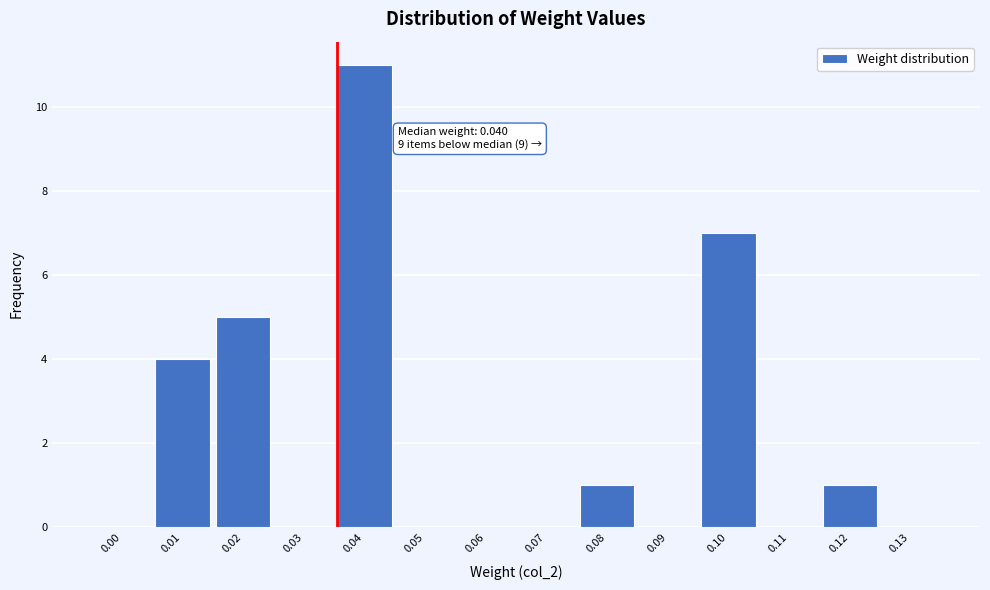

Reading left to right, extract all data points from this chart.

0.00=0	0.01=4	0.02=5	0.03=0	0.04=11	0.05=0	0.06=0	0.07=0	0.08=1	0.09=0	0.10=7	0.11=0	0.12=1	0.13=0